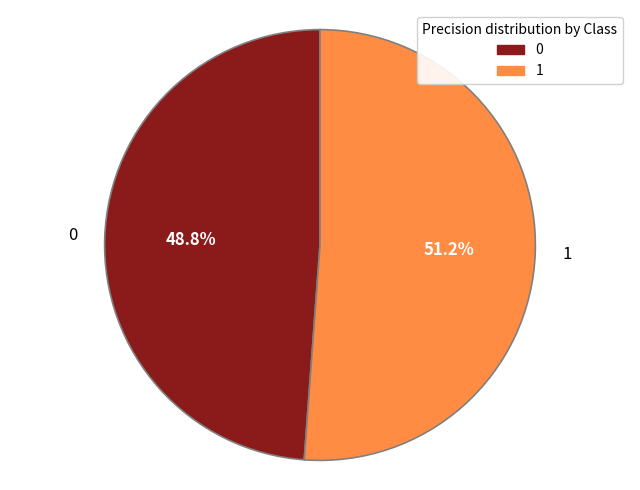

To the nearest percent, what percentage of the pie is 0?

49%